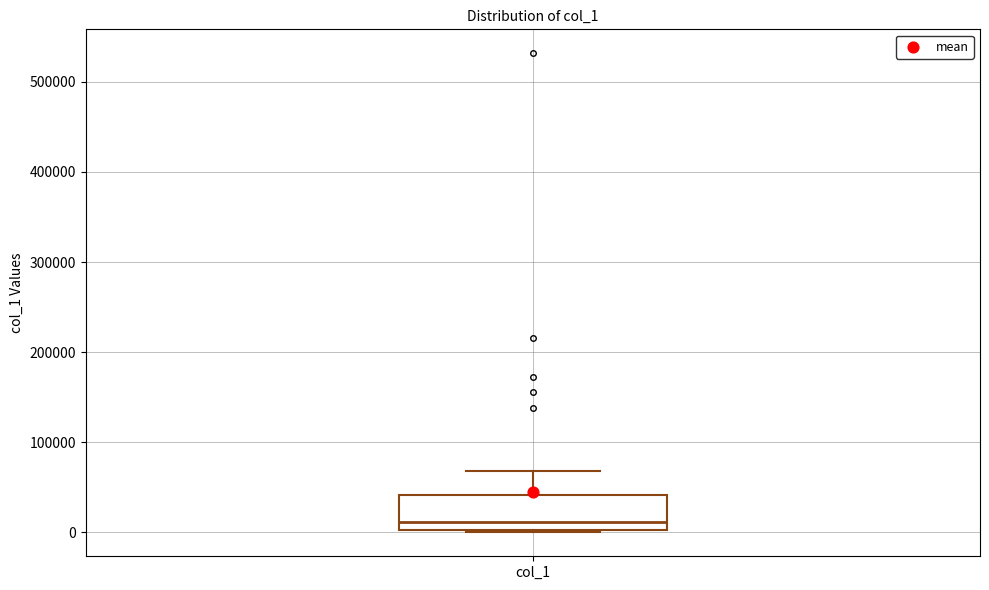

Where is the upper edge of the box for col_1 on the y-axis? The values are not printed on the chart, so give them approximately, as read against the axis.

40000